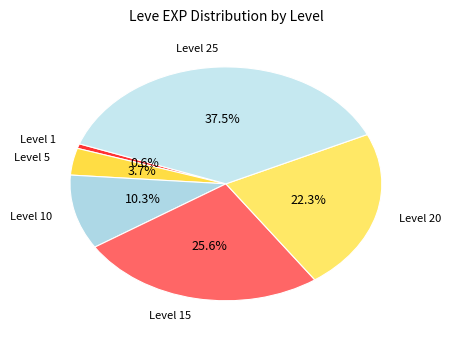

Which category has the smallest portion of the pie?

Level 1